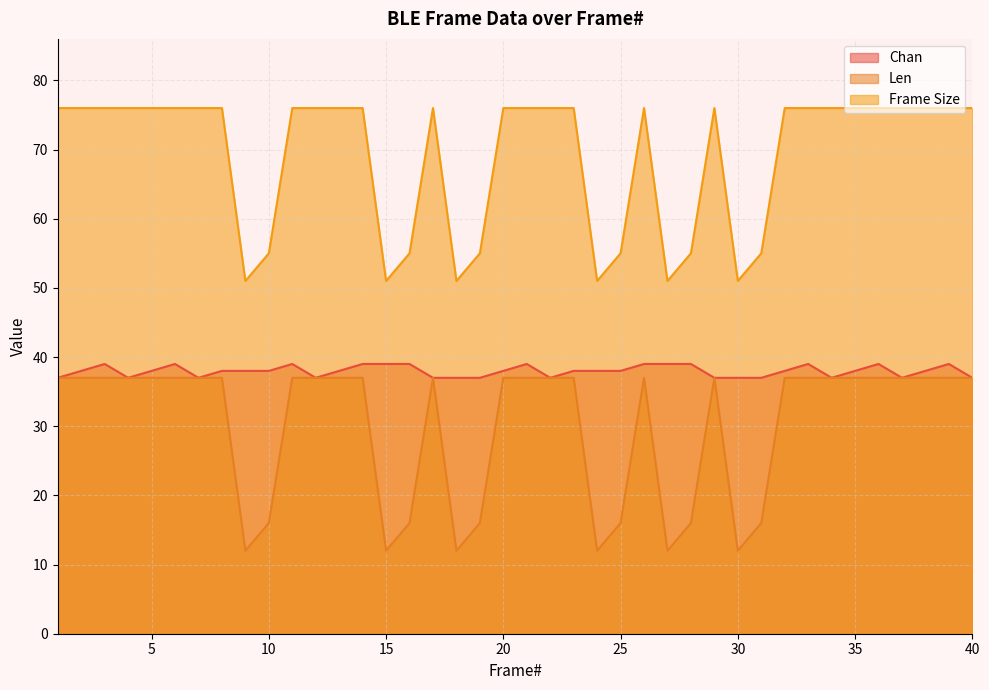

At which label does Len reach its minimum?

9